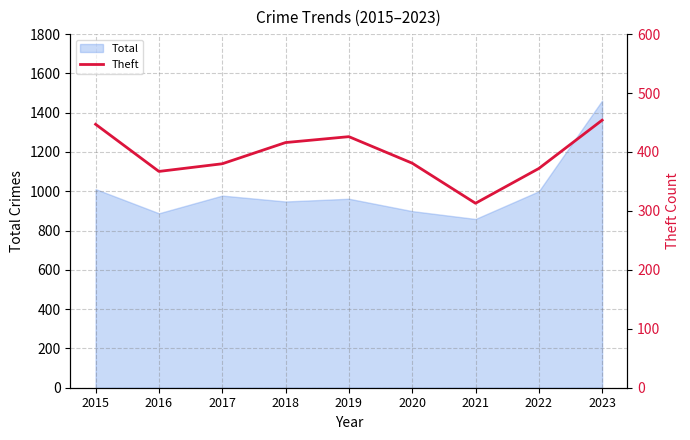

The chart shows a value of 447 at 2015. True or false?

True